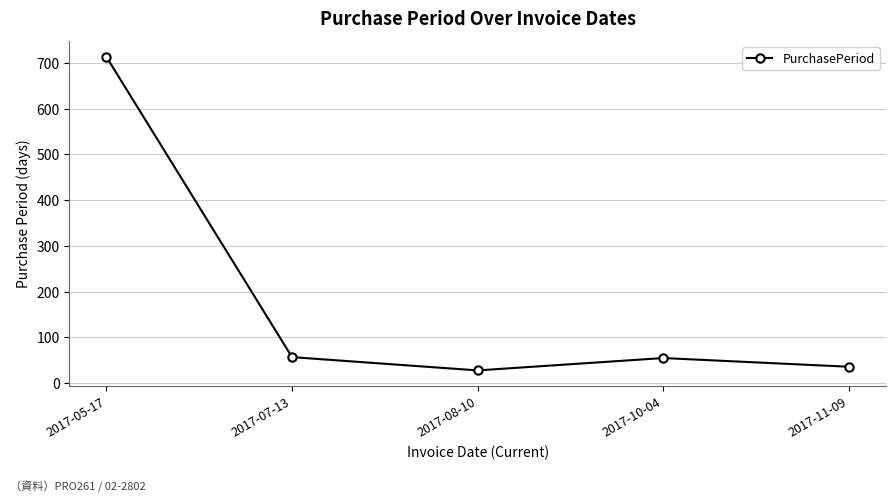

What position from the left is 2017-11-09?

5